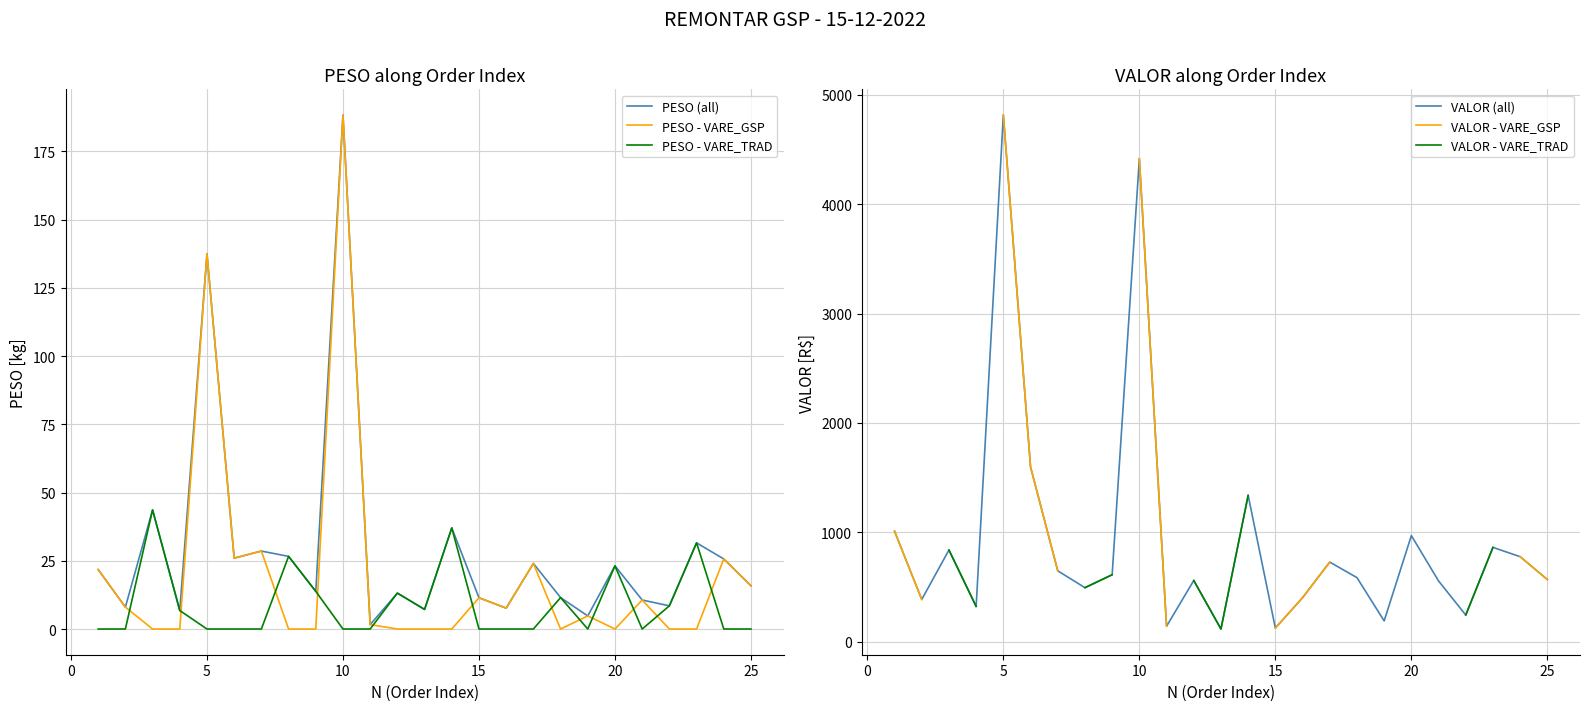

At which label does PESO (all) reach its peak?

10